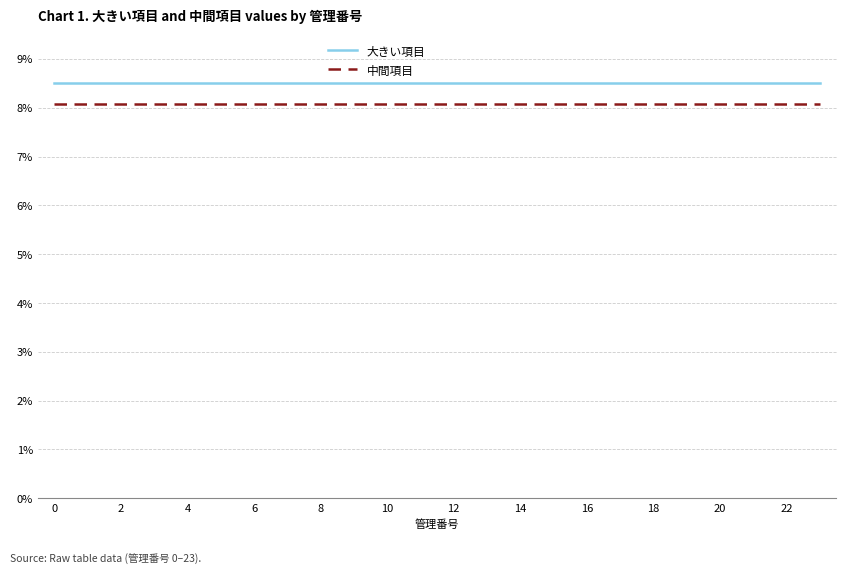

What is the lowest value of the 中間項目 series?

8.1